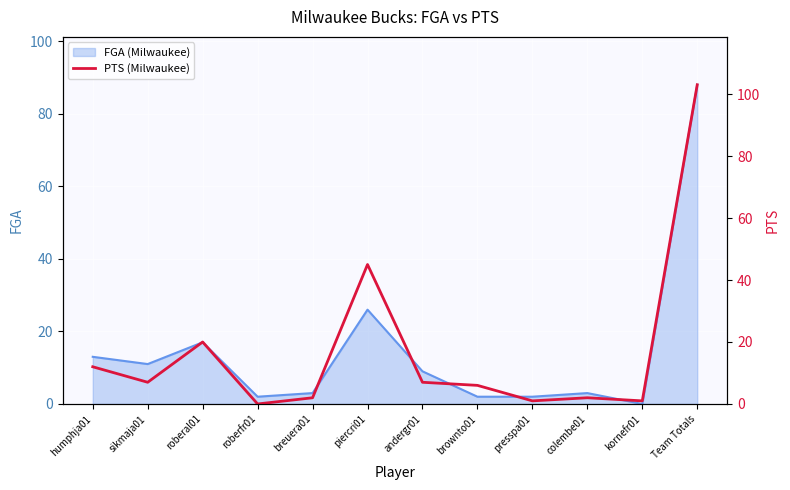

At which category does the chart reach its peak across all series?

Team Totals